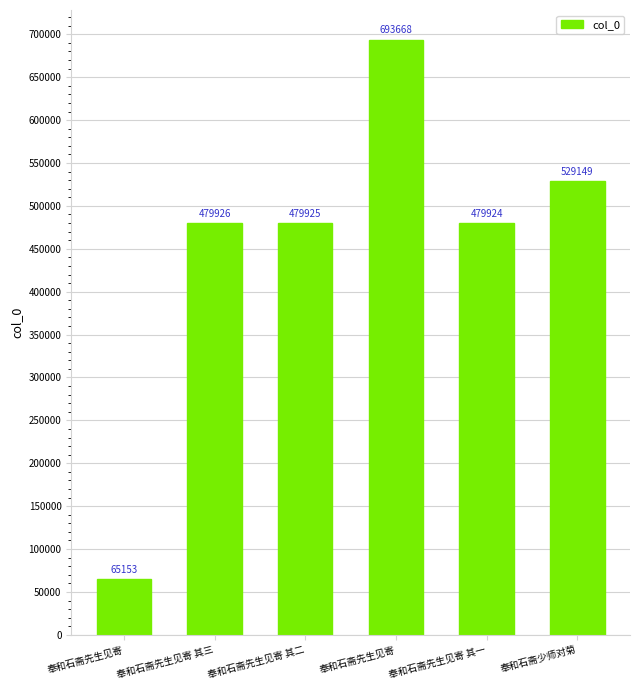

Rank the categories by value from highest to lowest.

奉和石斋先生见寄, 奉和石斋少师对菊, 奉和石斋先生见寄 其三, 奉和石斋先生见寄 其二, 奉和石斋先生见寄 其一, 奉和石斋先生见寄